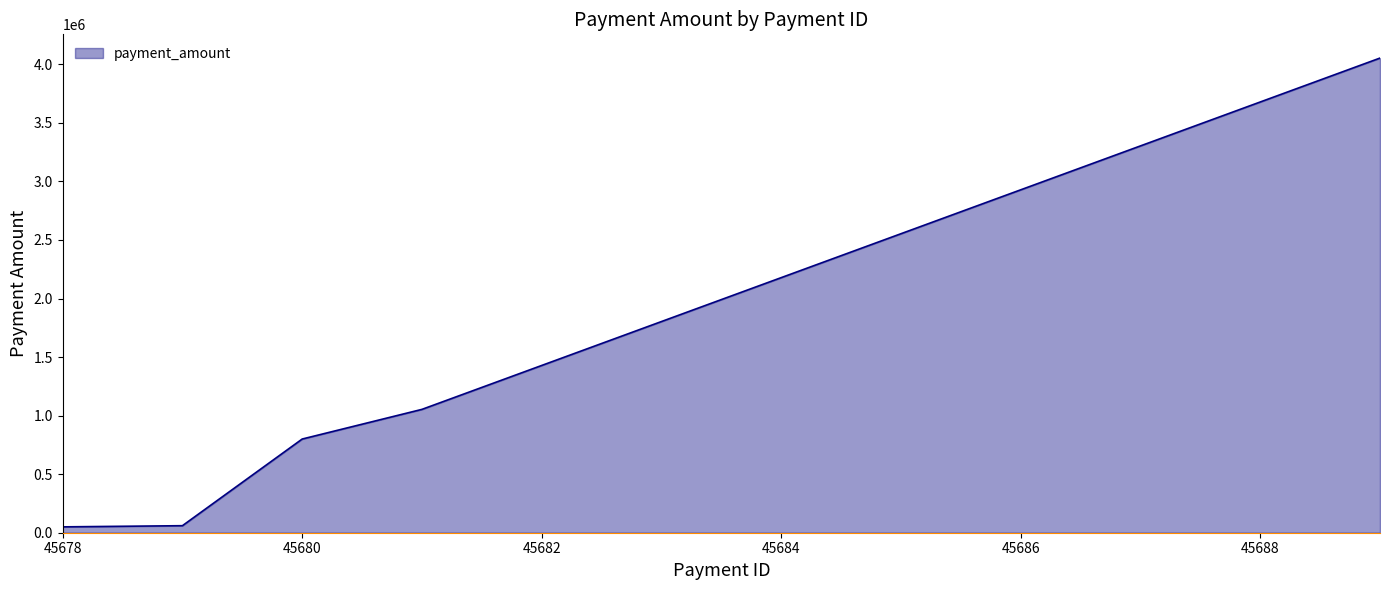

How many categories are shown in the chart?

12